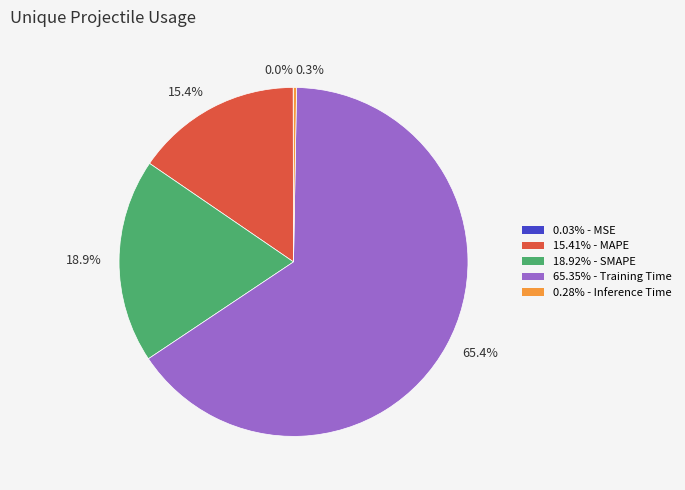

Does any single category account for the majority?

Yes